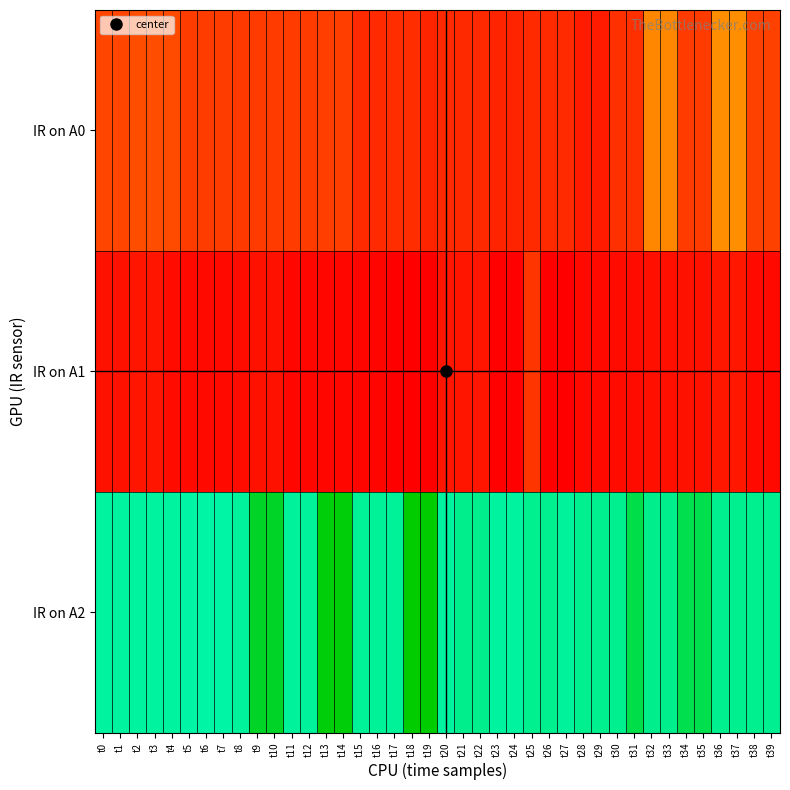

What is the greatest value displayed?

0.5